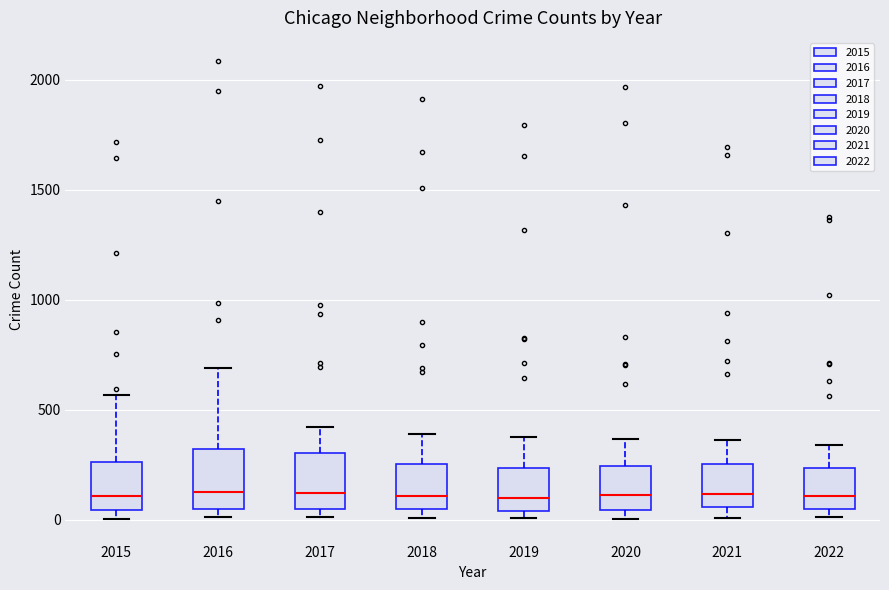

Where does the upper whisker of the box at x = 2018 end on the y-axis? The values are not printed on the chart, so give them approximately, as read against the axis.

400